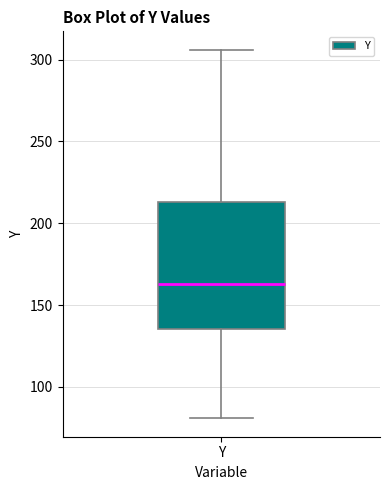

Where does the lower whisker of the box for Y end on the y-axis? The values are not printed on the chart, so give them approximately, as read against the axis.

80